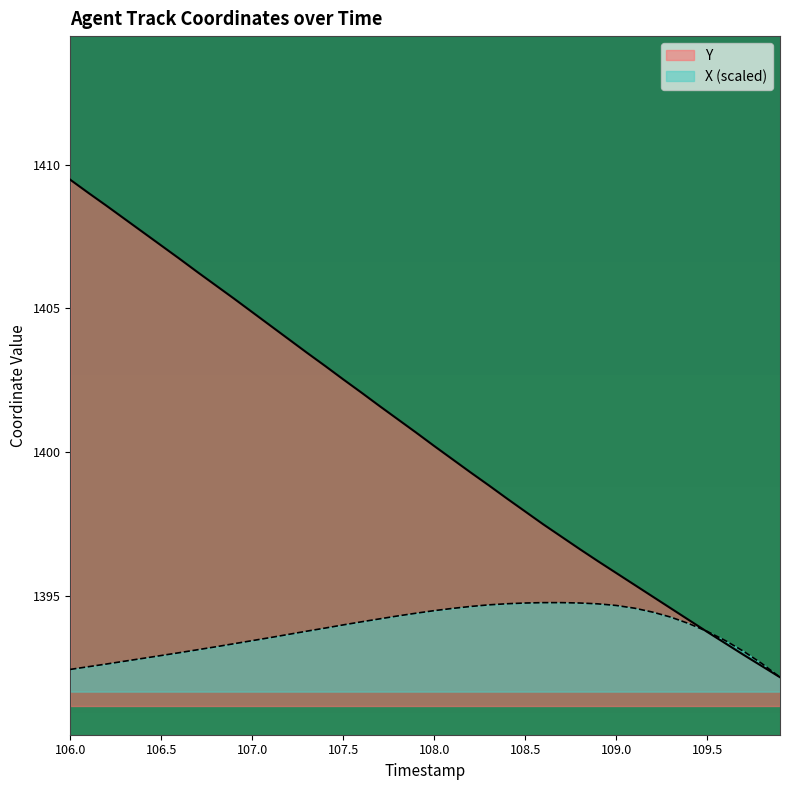

Which series has the widest spread of values?

Y